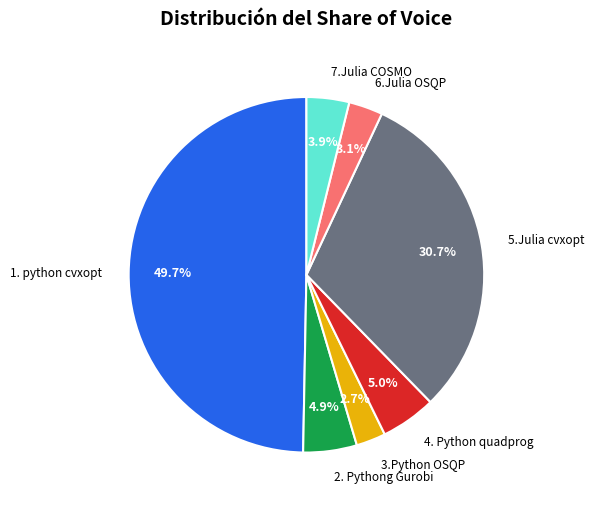

Is the sum of 2. Pythong Gurobi and 4. Python quadprog greater than half?

No